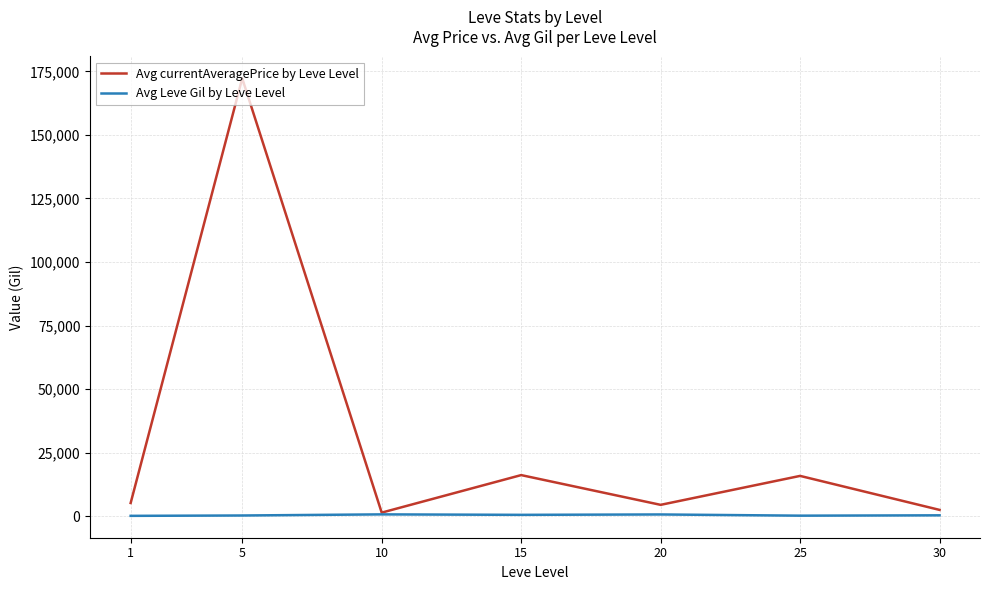

The value of Avg currentAveragePrice by Leve Level at 1 is 5279.2. True or false?

True